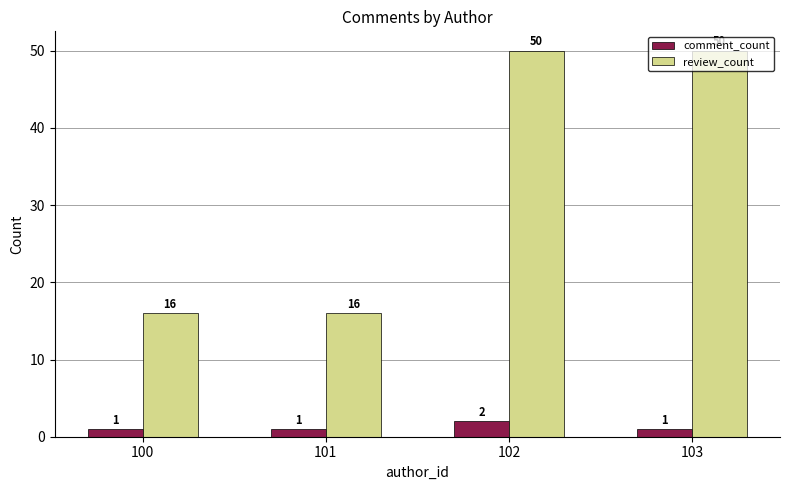

What is the maximum value shown in the chart?

50